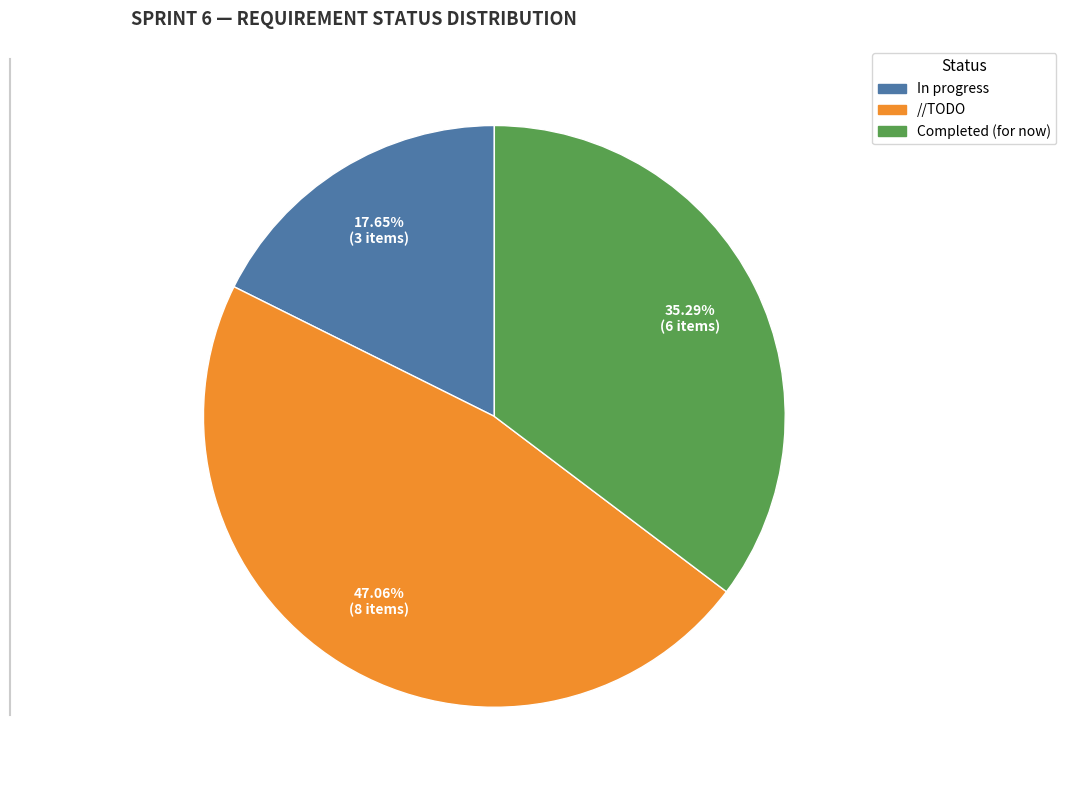

What is the total percentage of In progress and //TODO?

64.7%